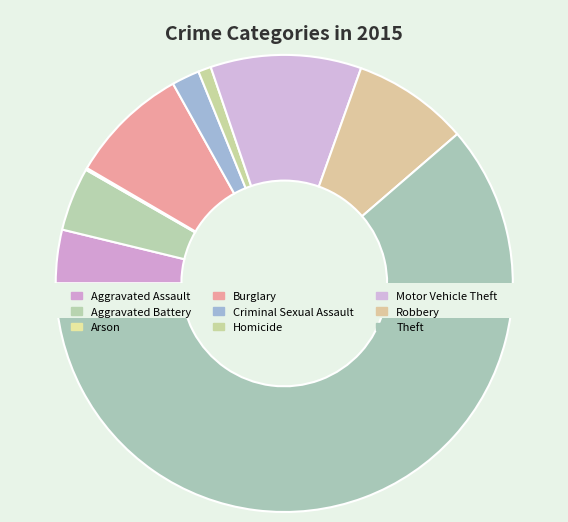

What is the change in value from Aggravated Battery to Homicide?

-51